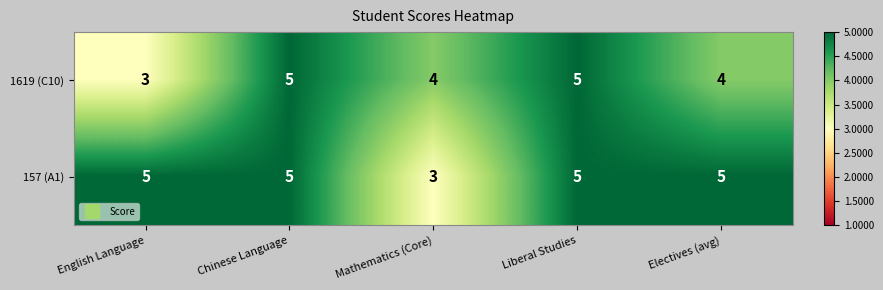

True or false: 157 (A1) has a value of 5 at Chinese Language.

True